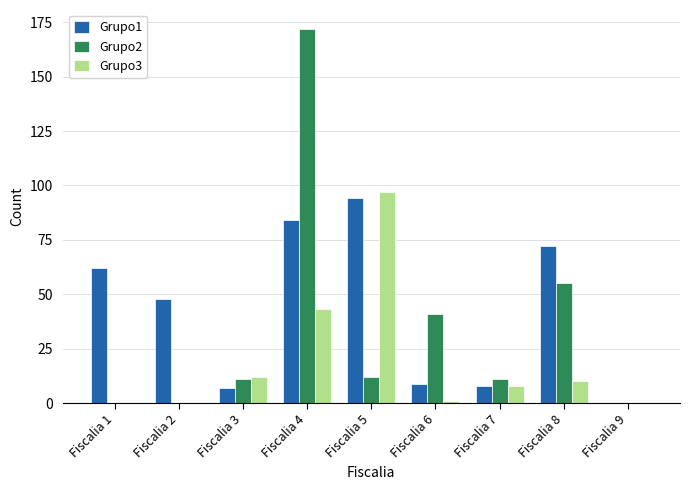

True or false: Grupo3 has a value of 74 at Fiscalia 4.

False